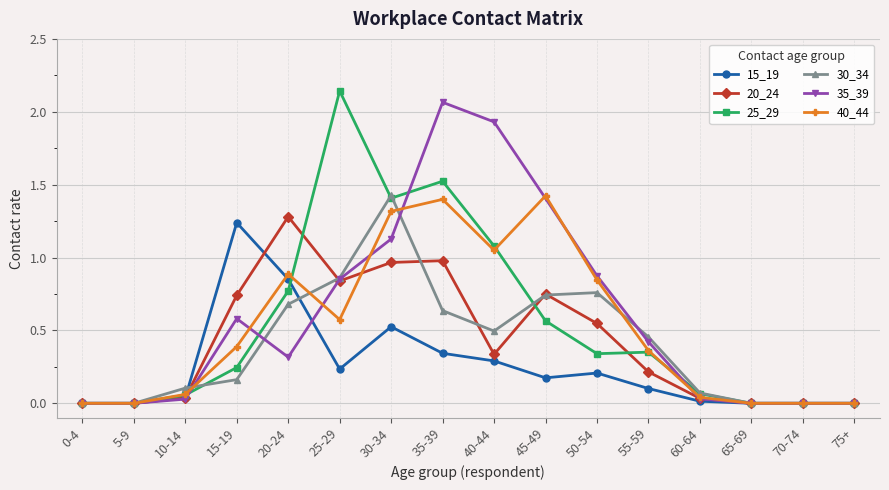

At which label is 25_29 closest to 1?

40-44